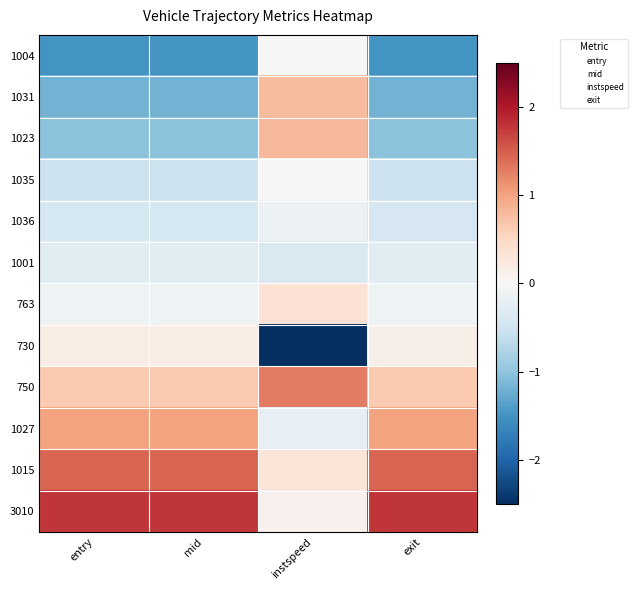

At how many categories does at least one series exceed -1?

4